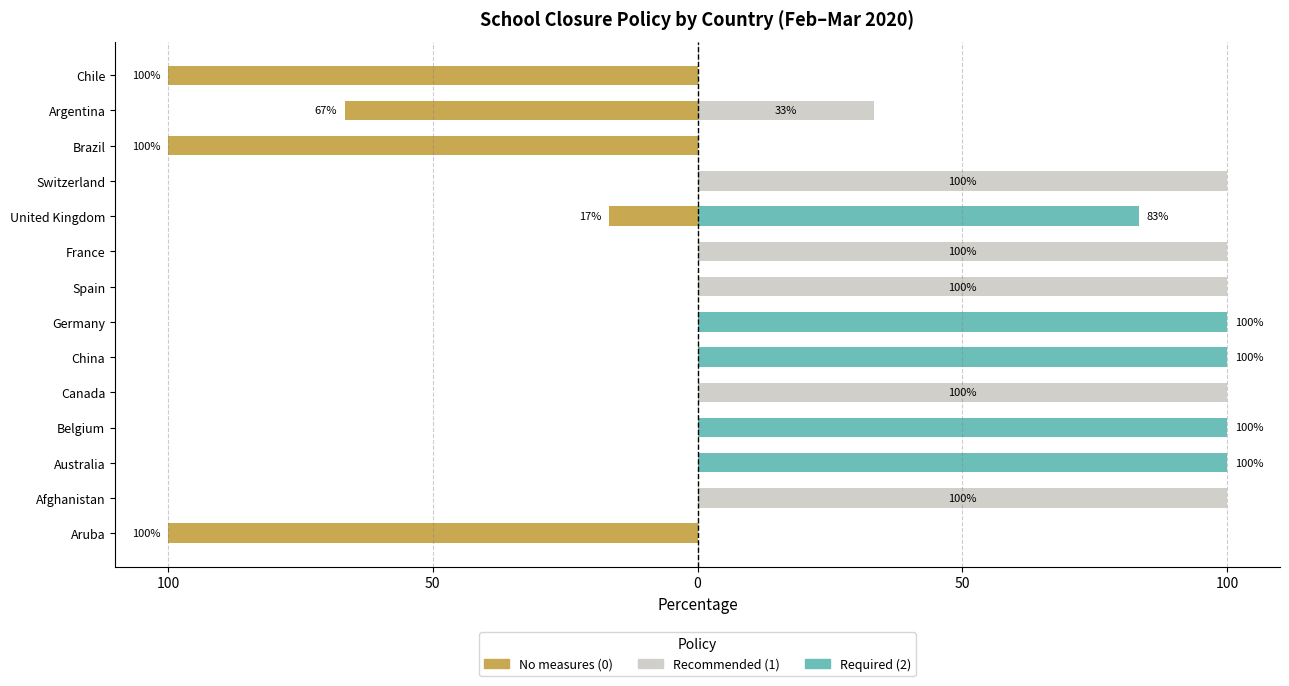

What is the spread (max minus min) of values at Brazil?

100.0